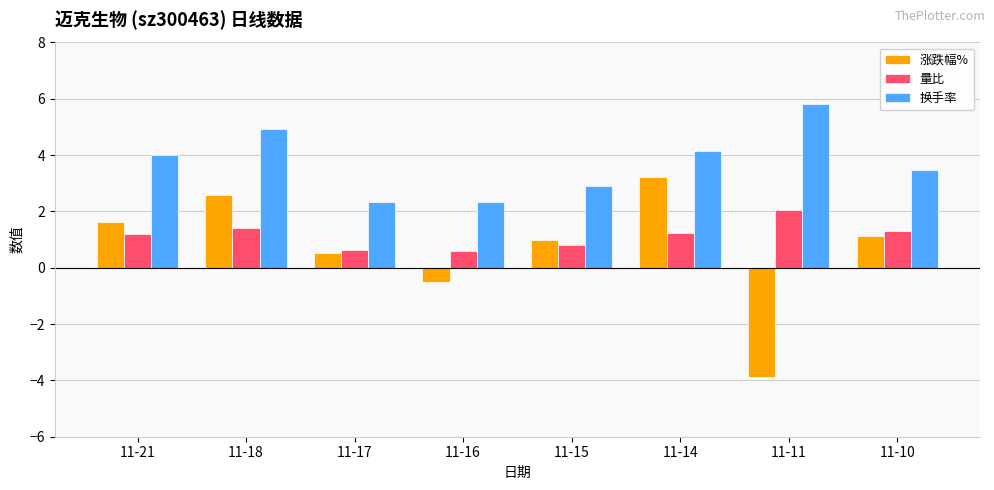

What is the smallest value displayed?

-3.9